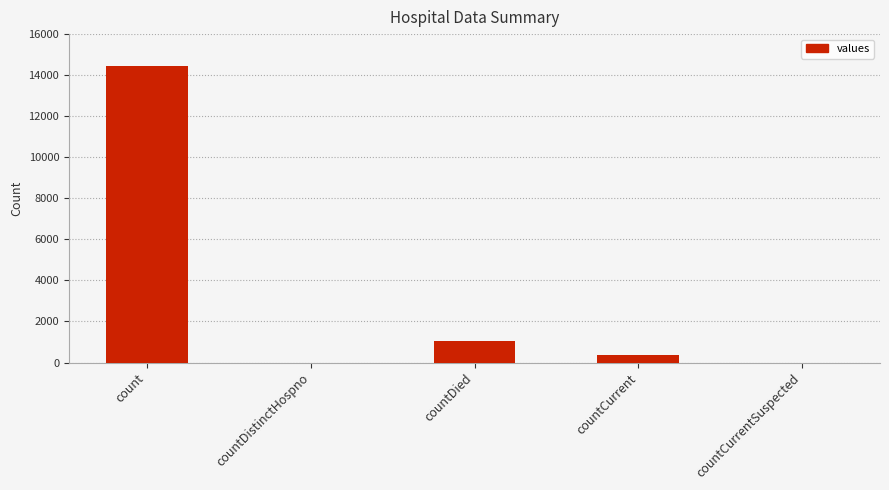

Reading right to left, transcribe all the data shown in this chart.

countCurrentSuspected=0	countCurrent=347	countDied=1030	countDistinctHospno=0	count=14446